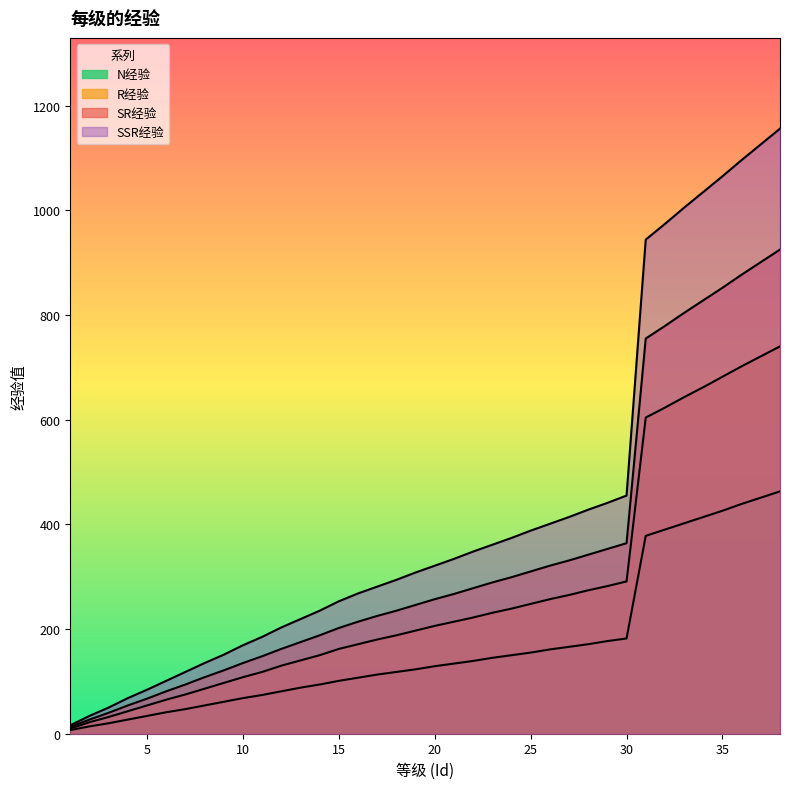

Reading left to right, what are all the values shown in this chart?

N经验: 1=7	2=14	3=20	4=27	5=34	6=41	7=47	8=54	9=61	10=68	11=74	12=81	13=88	14=94	15=101	16=107	17=113	18=118	19=123	20=129	21=134	22=139	23=145	24=150	25=155	26=161	27=166	28=171	29=177	30=182	31=378	32=390	33=402	34=414	35=426	36=439	37=451	38=463
R经验: 1=10	2=22	3=32	4=43	5=54	6=65	7=75	8=86	9=97	10=108	11=118	12=130	13=140	14=150	15=162	16=171	17=180	18=188	19=197	20=206	21=214	22=222	23=231	24=239	25=248	26=257	27=265	28=274	29=282	30=291	31=604	32=623	33=643	34=662	35=682	36=702	37=721	38=740
SR经验: 1=13	2=27	3=40	4=54	5=67	6=81	7=94	8=108	9=121	10=135	11=148	12=162	13=175	14=188	15=202	16=214	17=225	18=235	19=246	20=257	21=267	22=278	23=289	24=299	25=310	26=321	27=331	28=342	29=353	30=364	31=755	32=779	33=804	34=828	35=852	36=877	37=901	38=925
SSR经验: 1=16	2=34	3=50	4=68	5=84	6=101	7=118	8=135	9=151	10=169	11=185	12=203	13=219	14=235	15=253	16=268	17=281	18=294	19=308	20=321	21=334	22=348	23=361	24=374	25=388	26=401	27=414	28=428	29=441	30=455	31=944	32=974	33=1005	34=1035	35=1065	36=1096	37=1126	38=1156